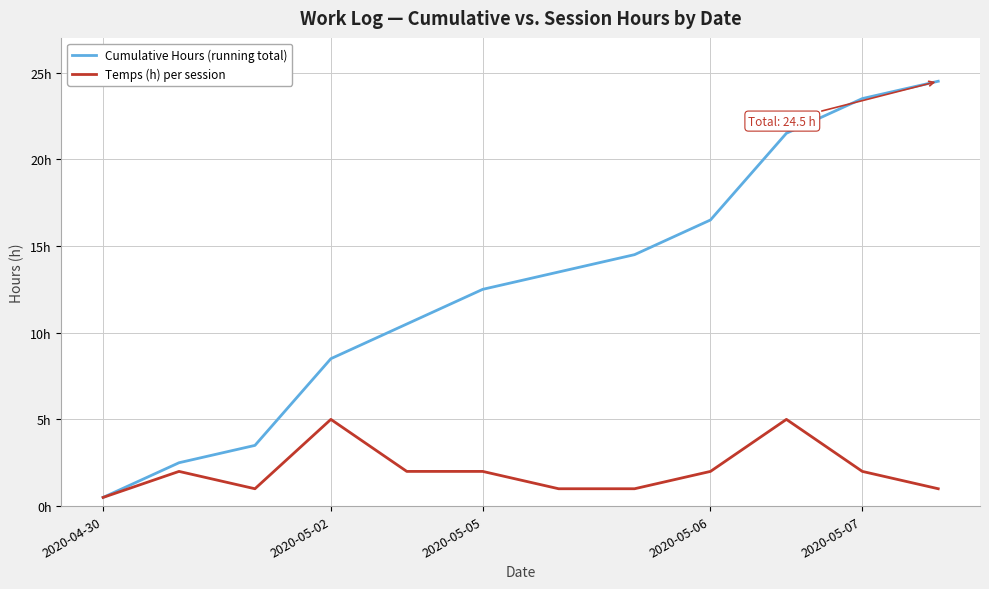

True or false: Cumulative Hours (running total) and Temps (h) per session intersect in this chart.

False